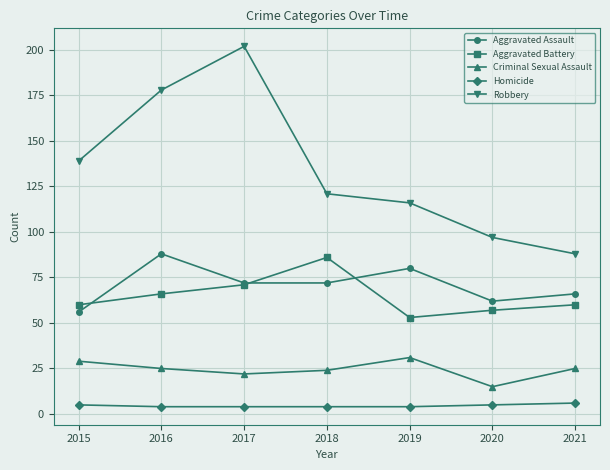

What is the maximum value shown in the chart?

202